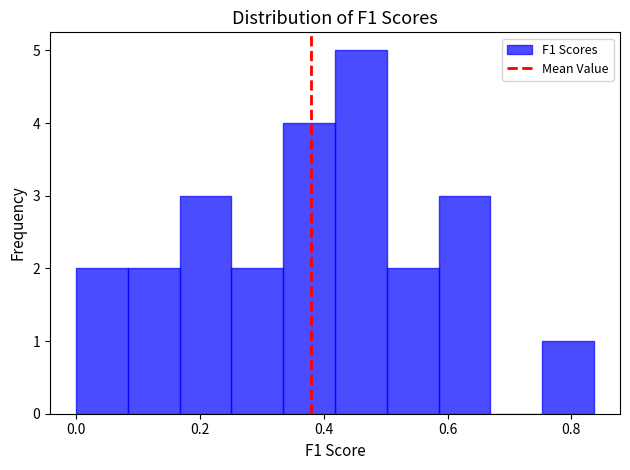

Reading left to right, list every bar in this chart as the range it spans on the x-axis followed by its height. Neither the bar edges nor the heights are printed on the chart, so give them approximately, as read against the axes.

0.00 to 0.08: 2
0.08 to 0.16: 2
0.16 to 0.26: 3
0.26 to 0.34: 2
0.34 to 0.42: 4
0.42 to 0.50: 5
0.50 to 0.58: 2
0.58 to 0.66: 3
0.66 to 0.76: 0
0.76 to 0.84: 1